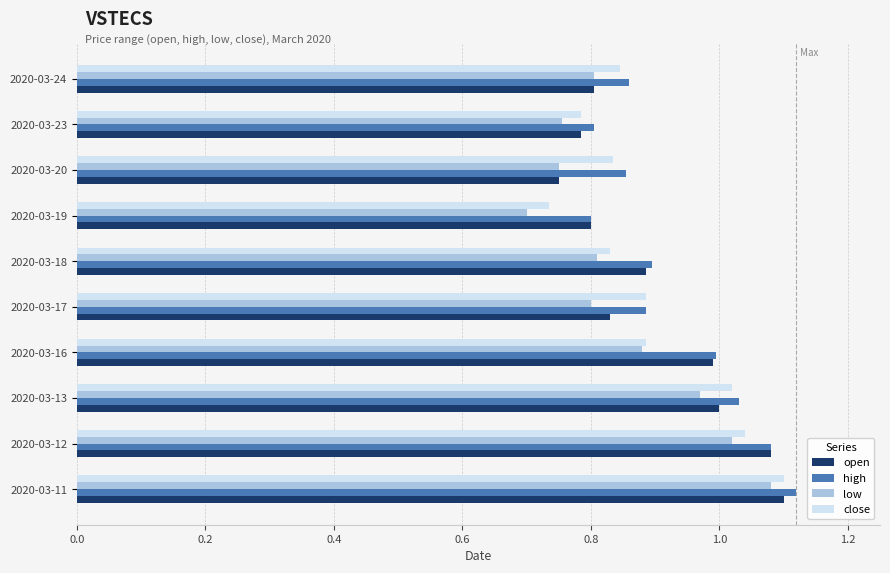

At how many categories does at least one series exceed 1?

3